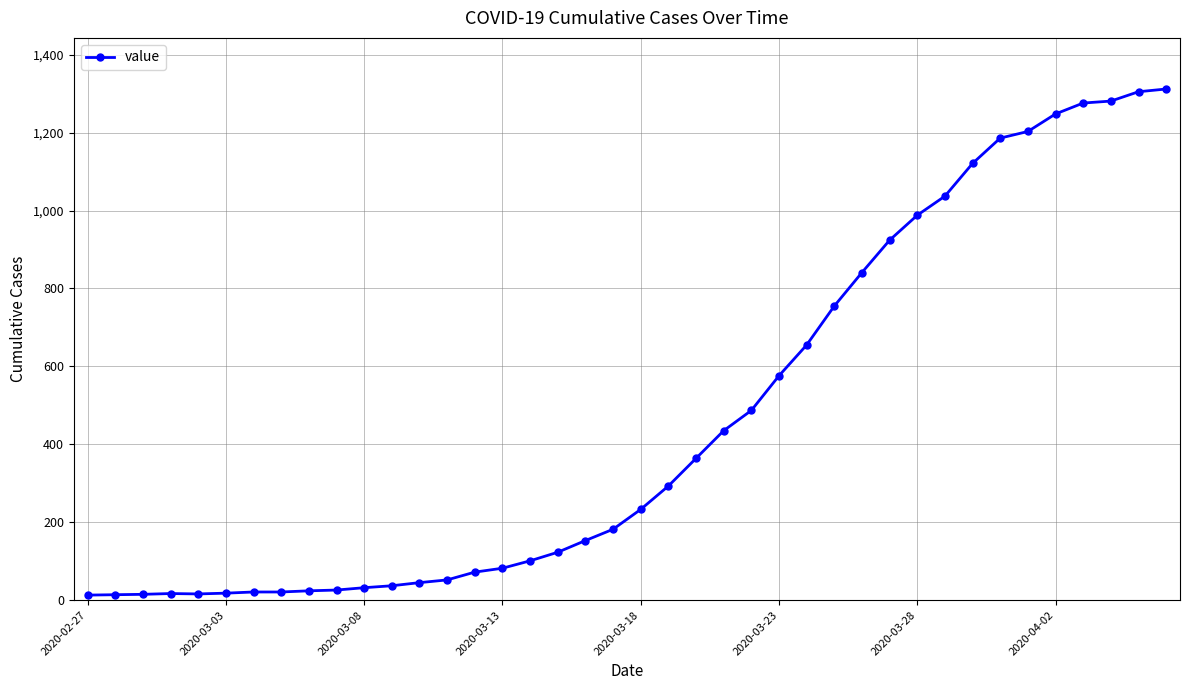

What is the average value?

465